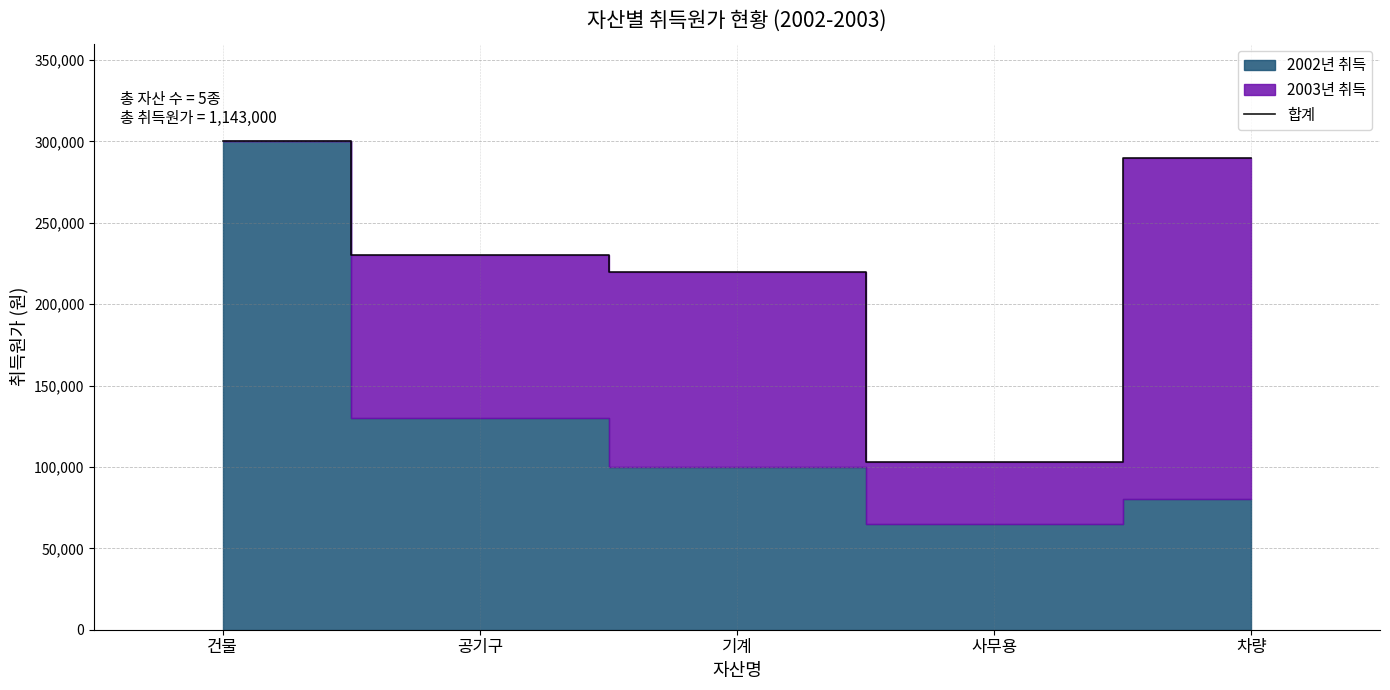

What is the ratio of the value at 차량 to the value at 건물?

1.0